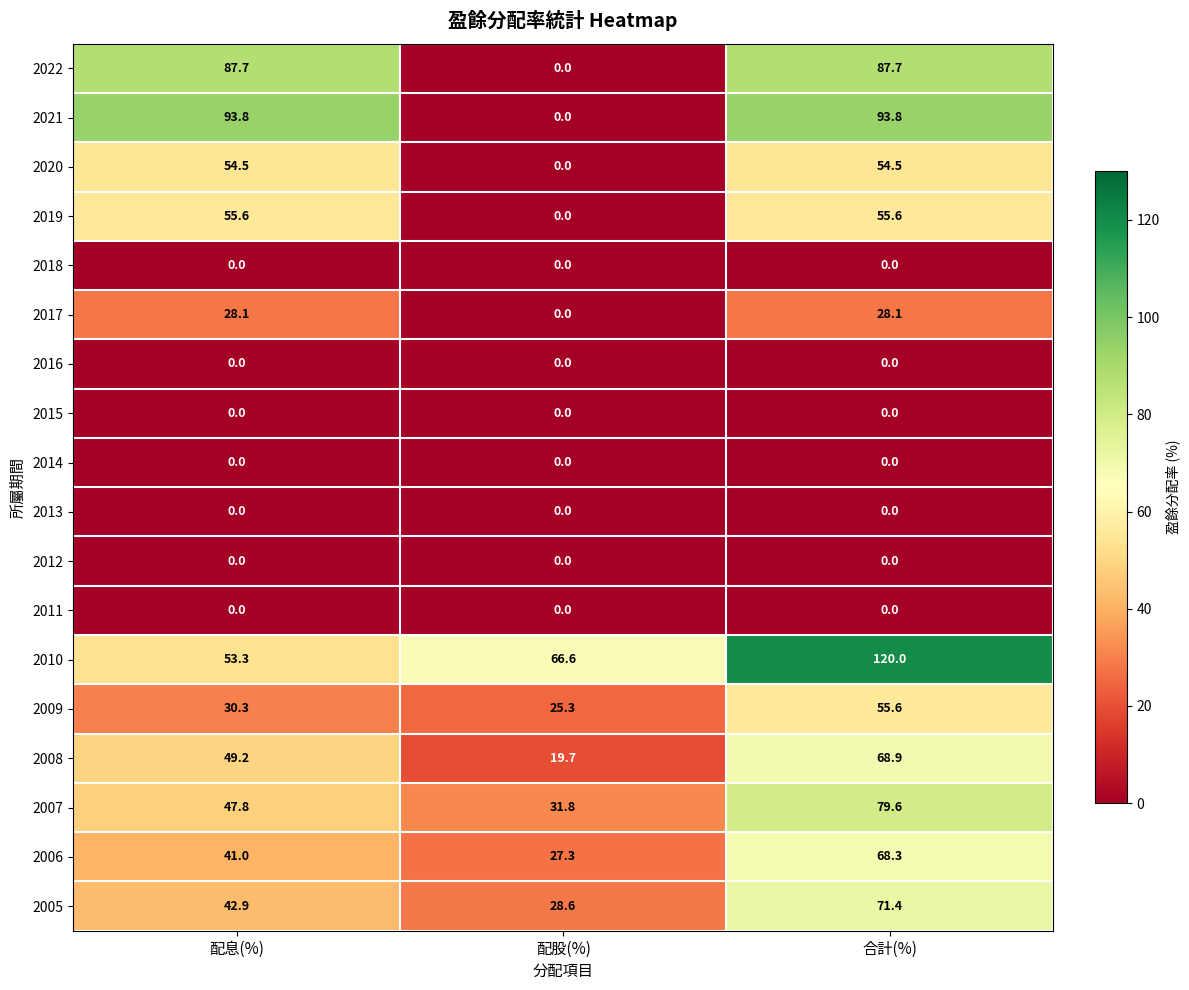

At which label does 2009 first exceed 30?

配息(%)